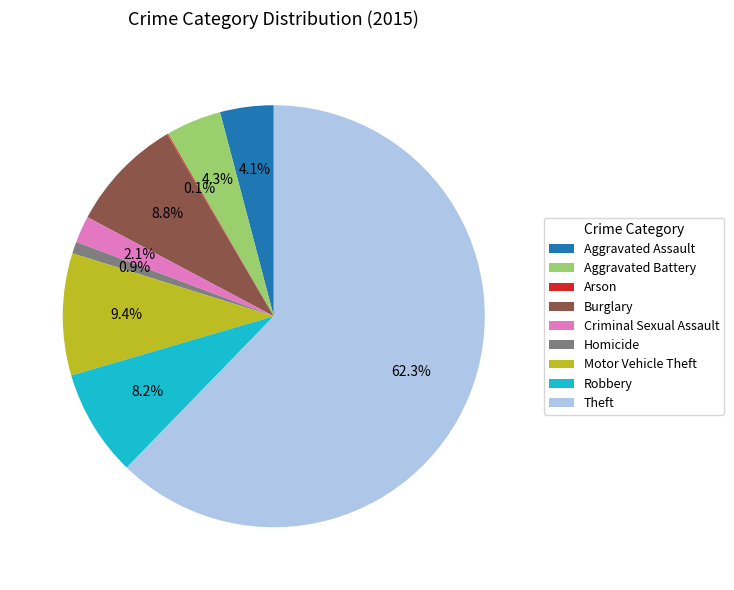

Is it true that Robbery is 20% of the pie?

False